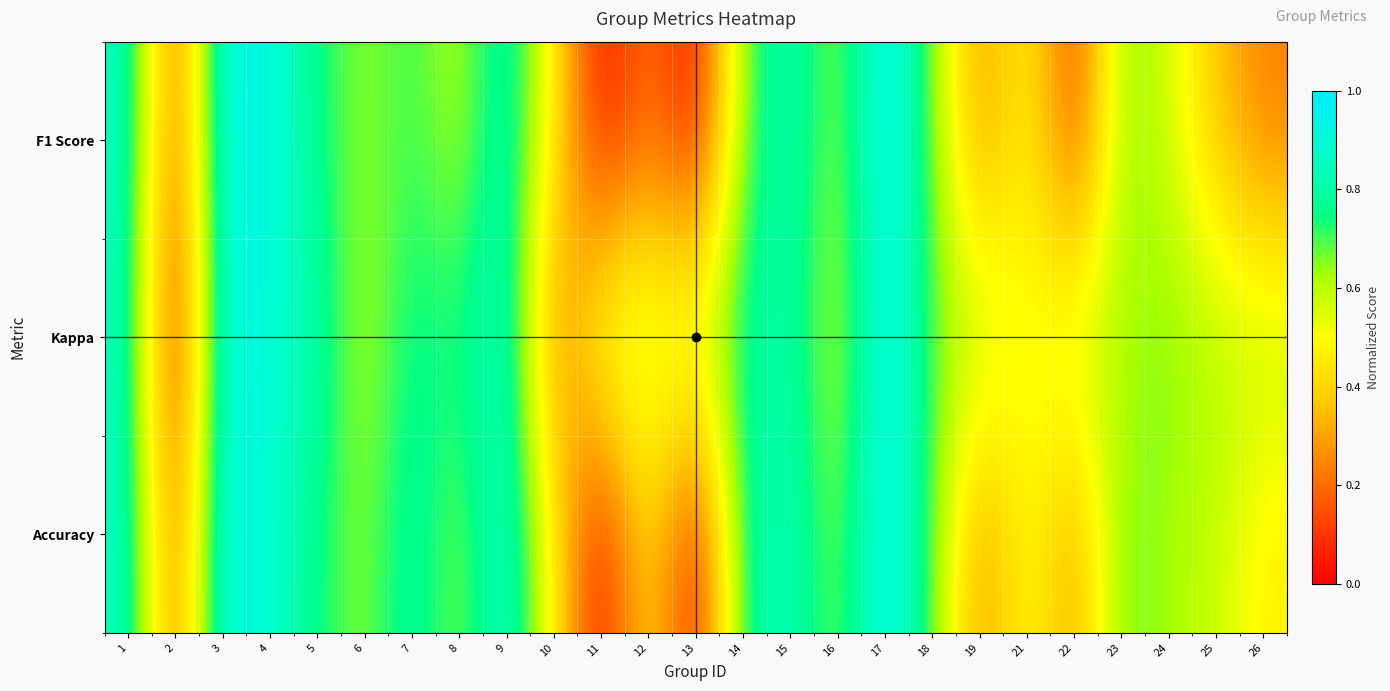

Reading left to right, what are all the values shown in this chart?

F1 Score: 1=0.9	2=0.1	3=1.0	4=0.9	5=0.7	6=0.6	7=0.7	8=0.6	9=0.9	10=0.5	11=0.0	12=0.2	13=0.0	14=0.7	15=0.9	16=0.6	17=1.0	18=0.7	19=0.2	21=0.5	22=0.1	23=0.7	24=0.6	25=0.4	26=0.2
Kappa: 1=0.9	2=0.0	3=0.9	4=0.9	5=0.8	6=0.6	7=0.8	8=0.7	9=0.9	10=0.2	11=0.6	12=0.6	13=0.6	14=0.8	15=0.8	16=0.6	17=1.0	18=0.7	19=0.6	21=0.5	22=0.6	23=0.6	24=0.7	25=0.6	26=0.6
Accuracy: 1=0.9	2=0.2	3=1.0	4=0.9	5=0.7	6=0.6	7=0.8	8=0.6	9=0.9	10=0.5	11=0.0	12=0.5	13=0.0	14=0.8	15=0.9	16=0.6	17=1.0	18=0.7	19=0.2	21=0.5	22=0.3	23=0.7	24=0.6	25=0.6	26=0.5